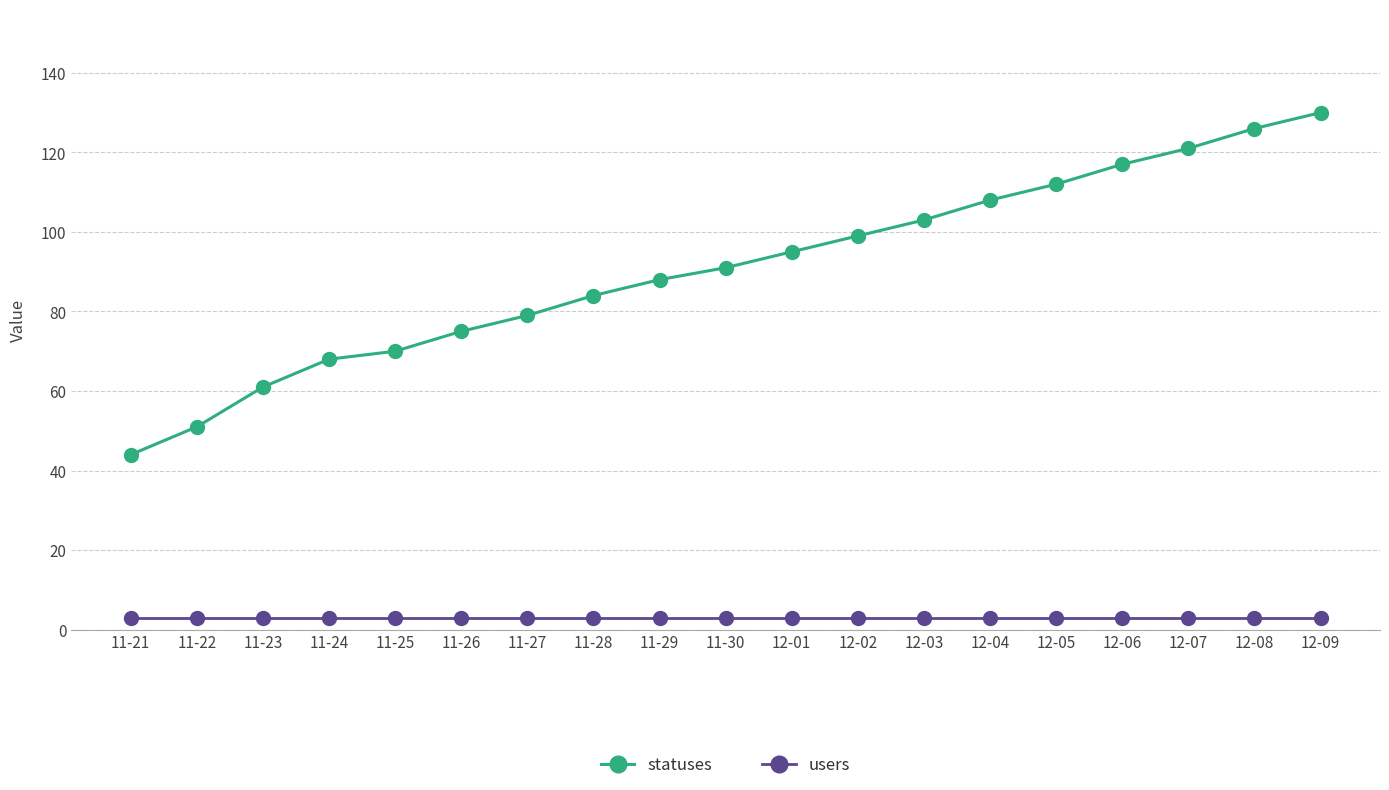

Which series has the largest range (max minus min)?

statuses